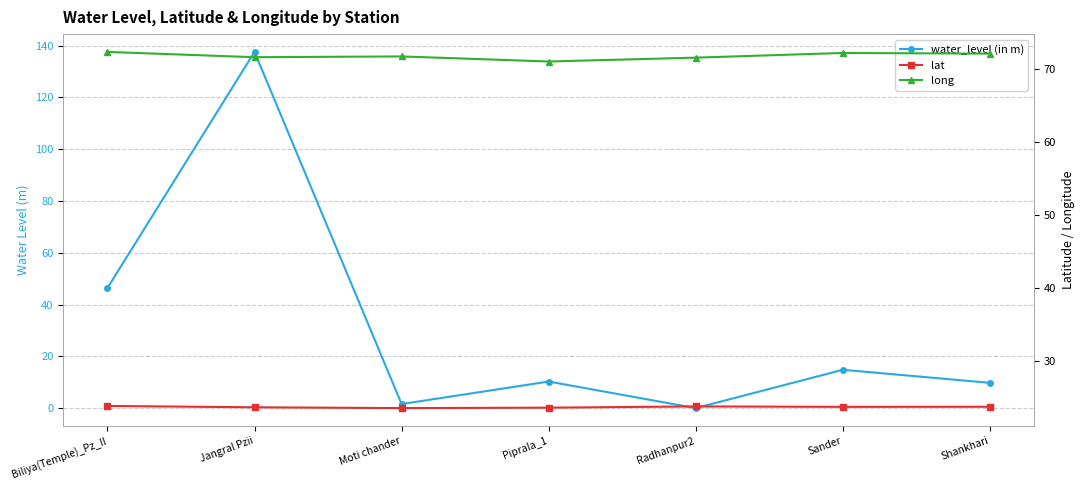

Which label corresponds to the smallest value in the chart?

Radhanpur2